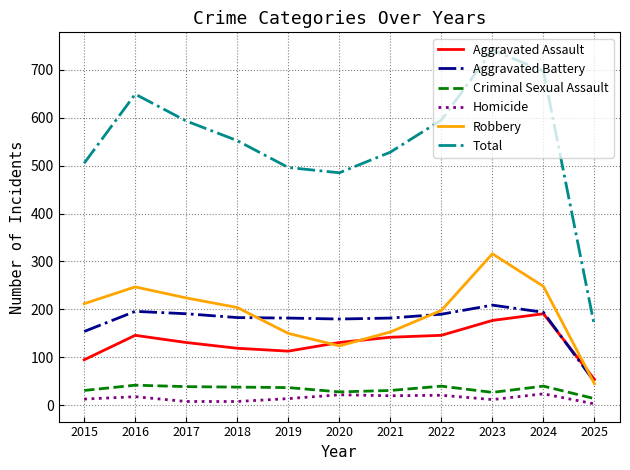

Where is Robbery nearest to the value 180?

2022